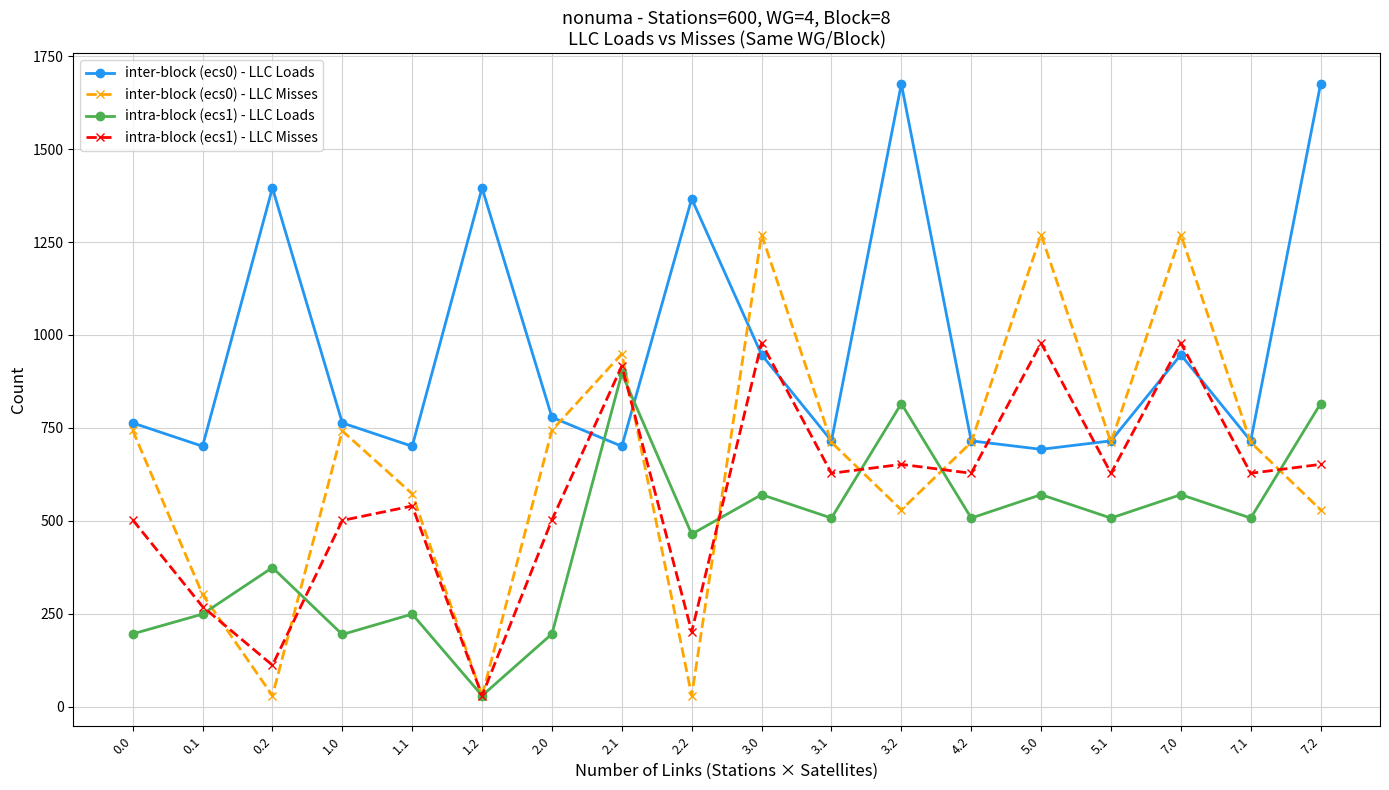

What is the difference between the highest and lowest values at 1.2?

1365.2